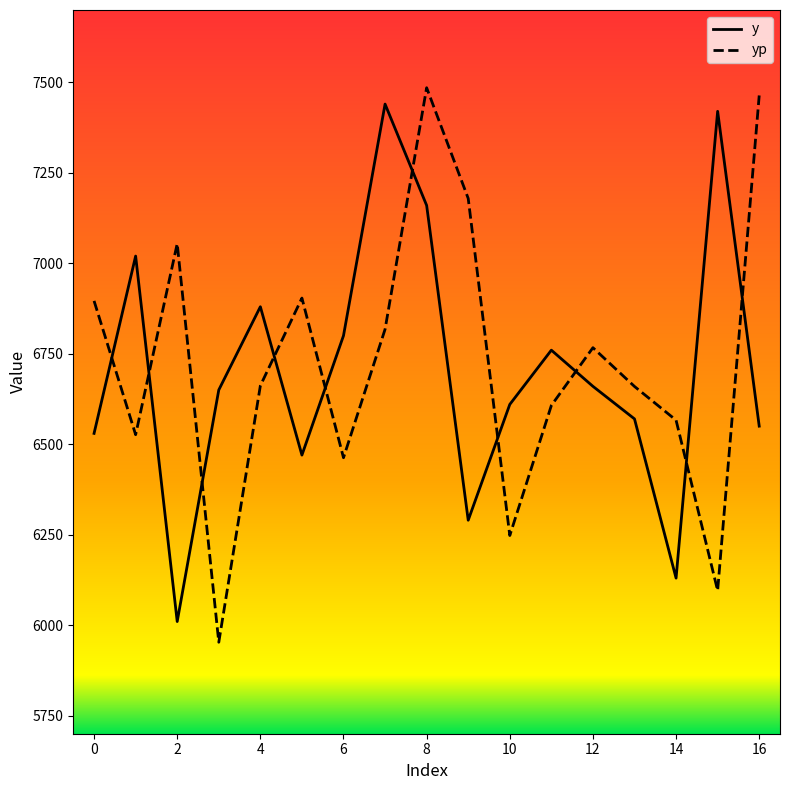

What is the difference between the maximum and minimum values in the yp series?

1532.4